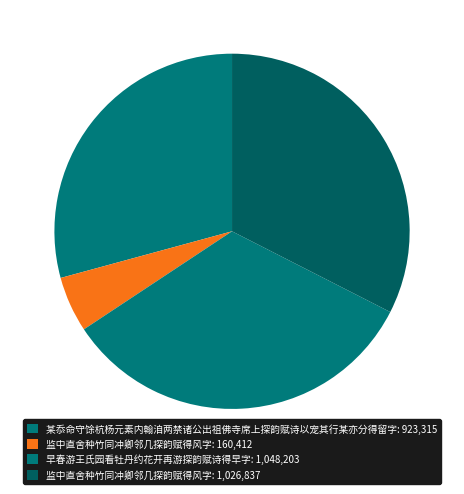

How many slices are in this pie chart?

4